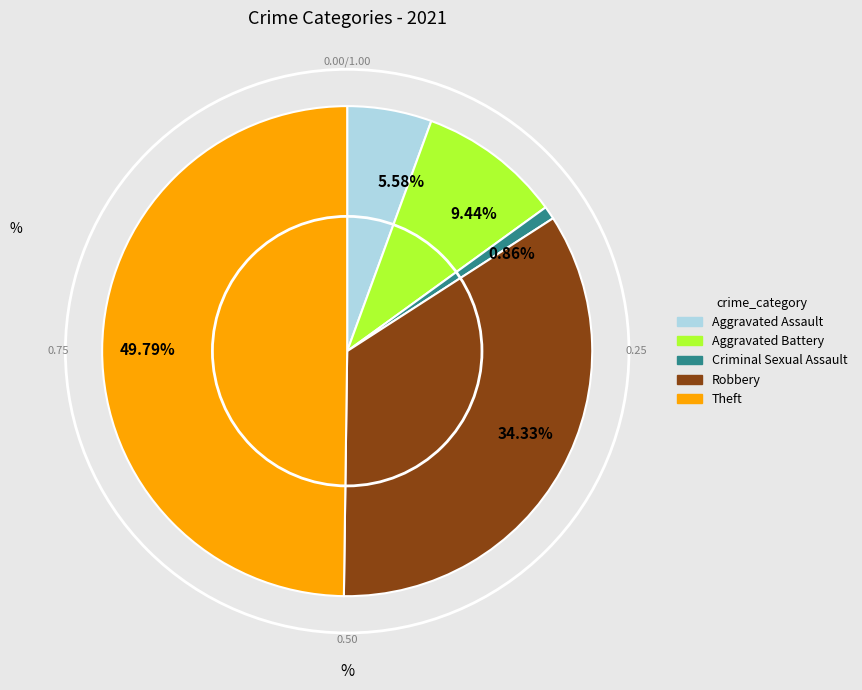

Rank the categories by value from lowest to highest.

Criminal Sexual Assault, Aggravated Assault, Aggravated Battery, Robbery, Theft